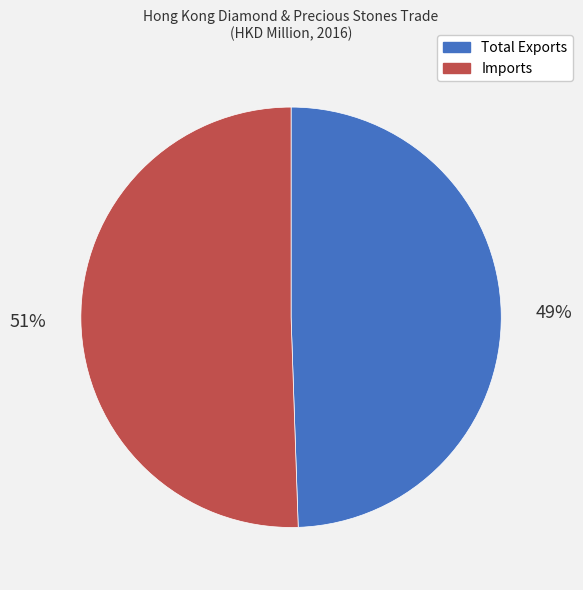

Rank the categories by value from lowest to highest.

Total Exports, Imports